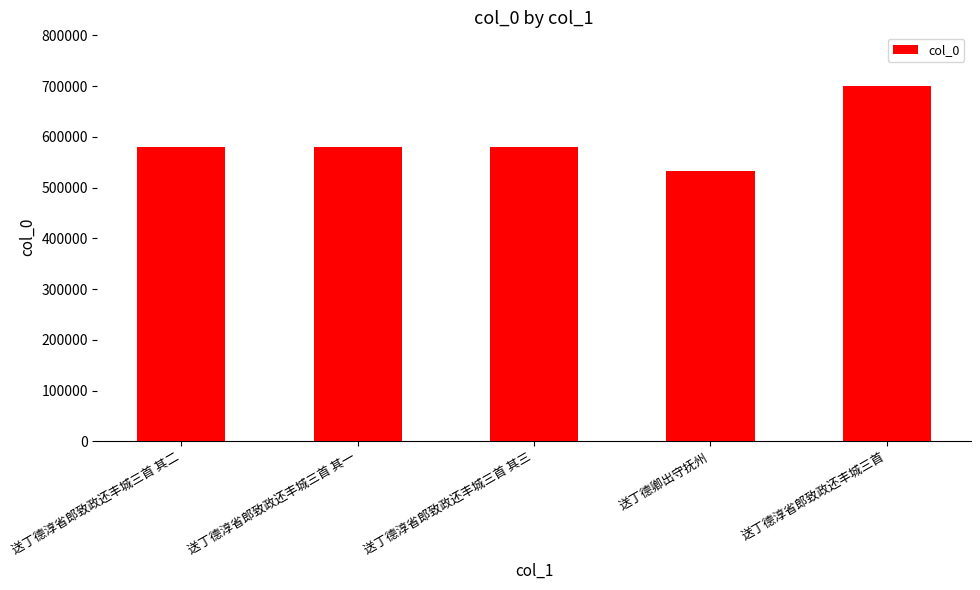

What is the minimum value shown in the chart?

532526